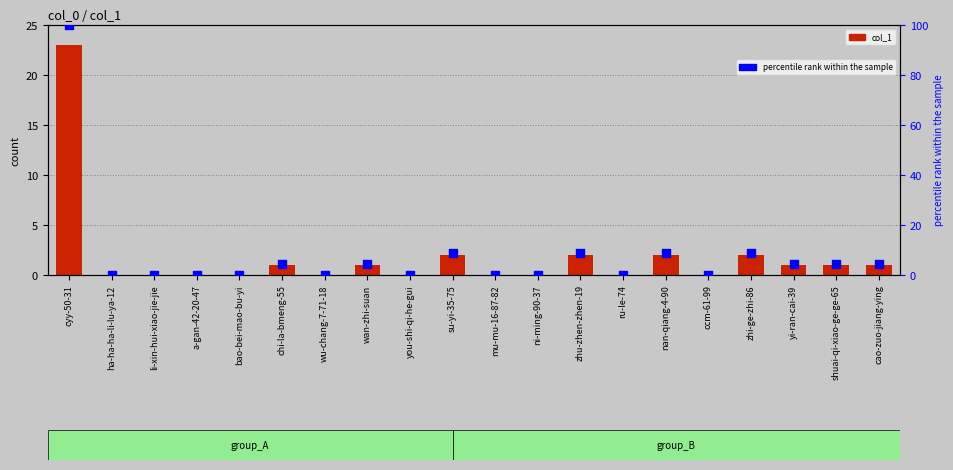

Which series has the largest total across all categories?

percentile rank within the sample